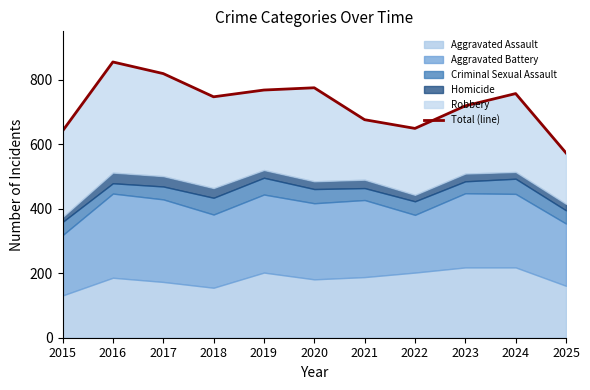

How many data points are above 747?

5